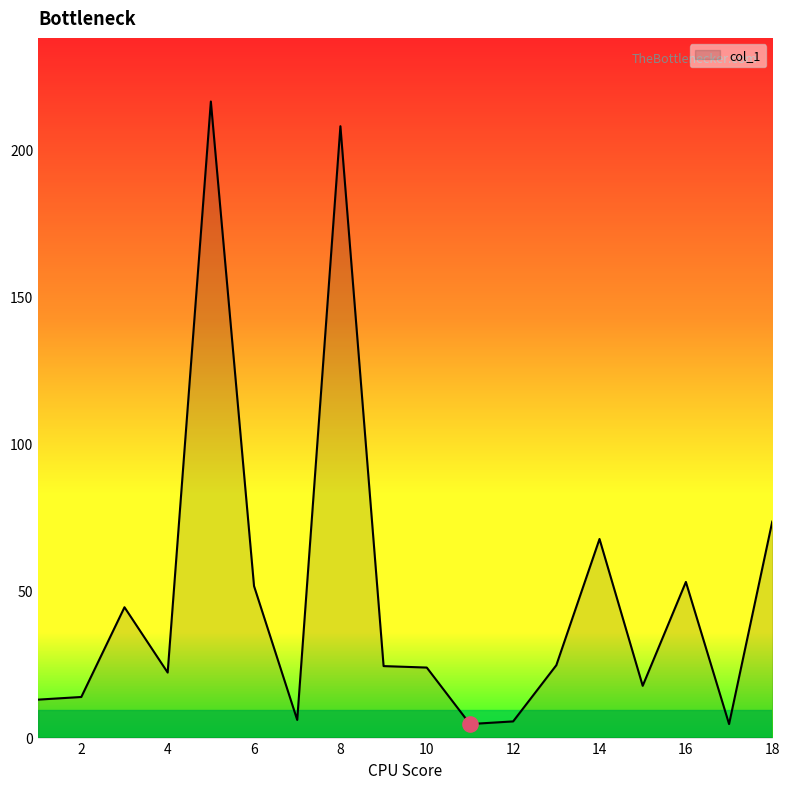

What is the difference between the maximum and minimum values?

211.6